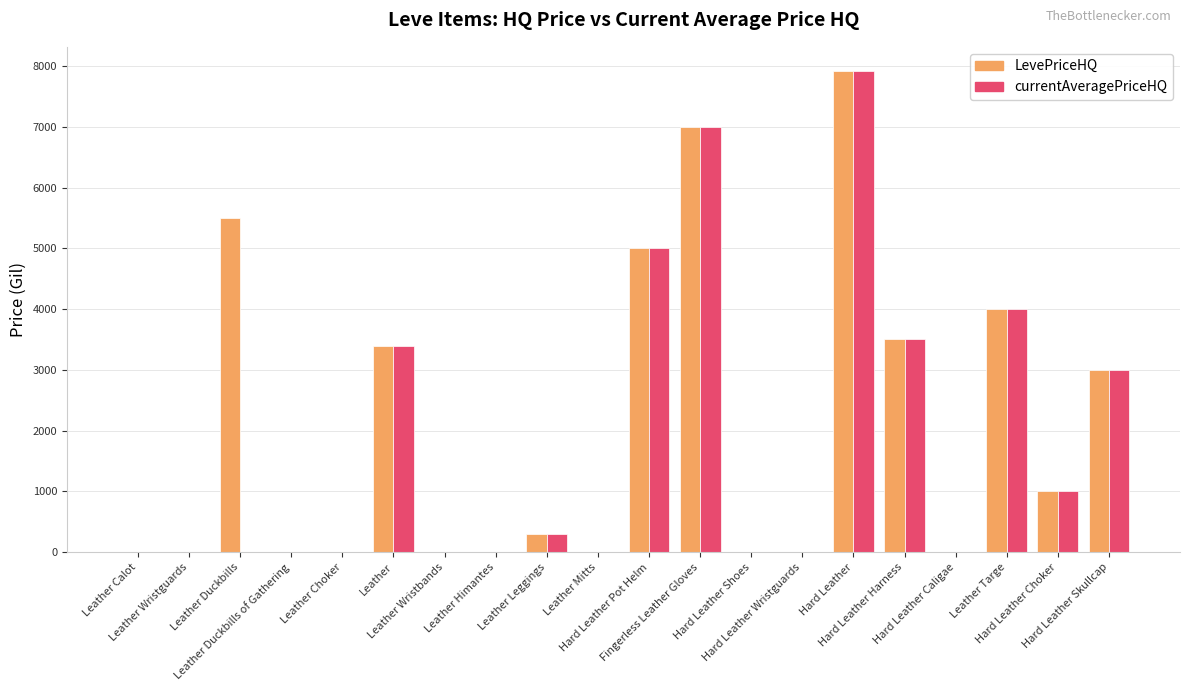

What are all the series names shown in the legend?

LevePriceHQ, currentAveragePriceHQ